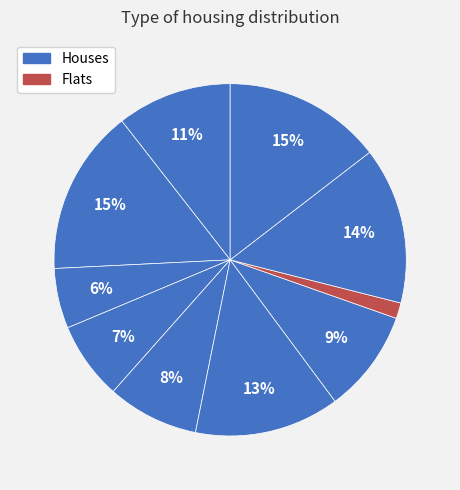

Count the number of slices in the pie.

10